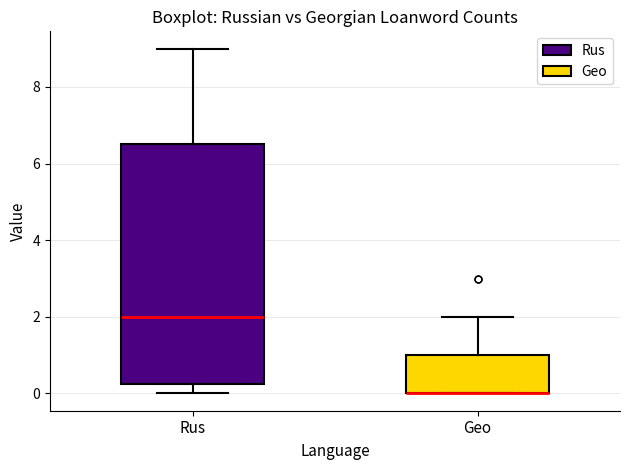

Where does the lower whisker of the box for Rus end on the y-axis? The values are not printed on the chart, so give them approximately, as read against the axis.

0.0